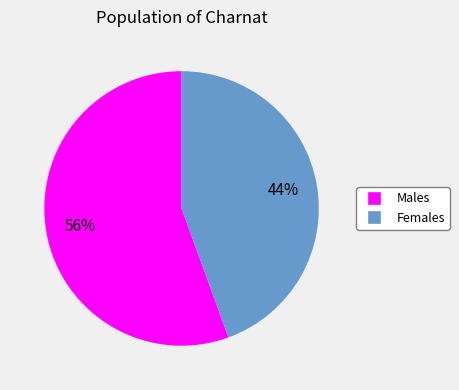

Is there any slice that represents more than half of the pie?

Yes